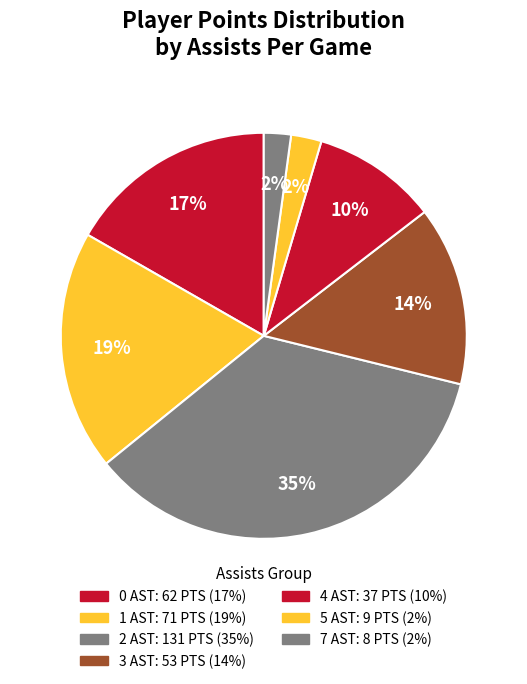

Is there any slice that represents more than half of the pie?

No